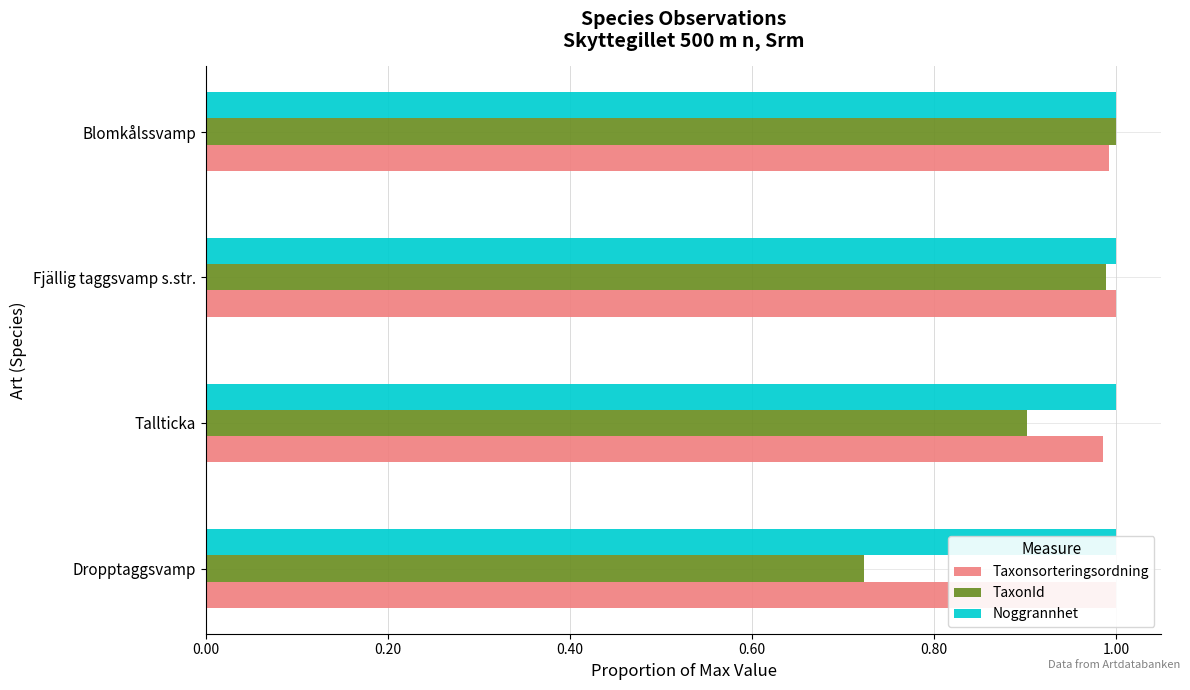

What is the minimum value for Taxonsorteringsordning?

1.0